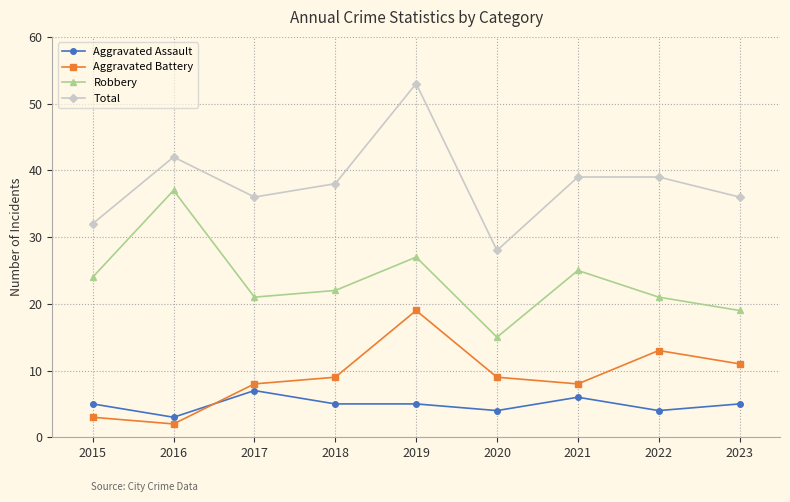

What is the difference between the highest and lowest values at 2021?

33